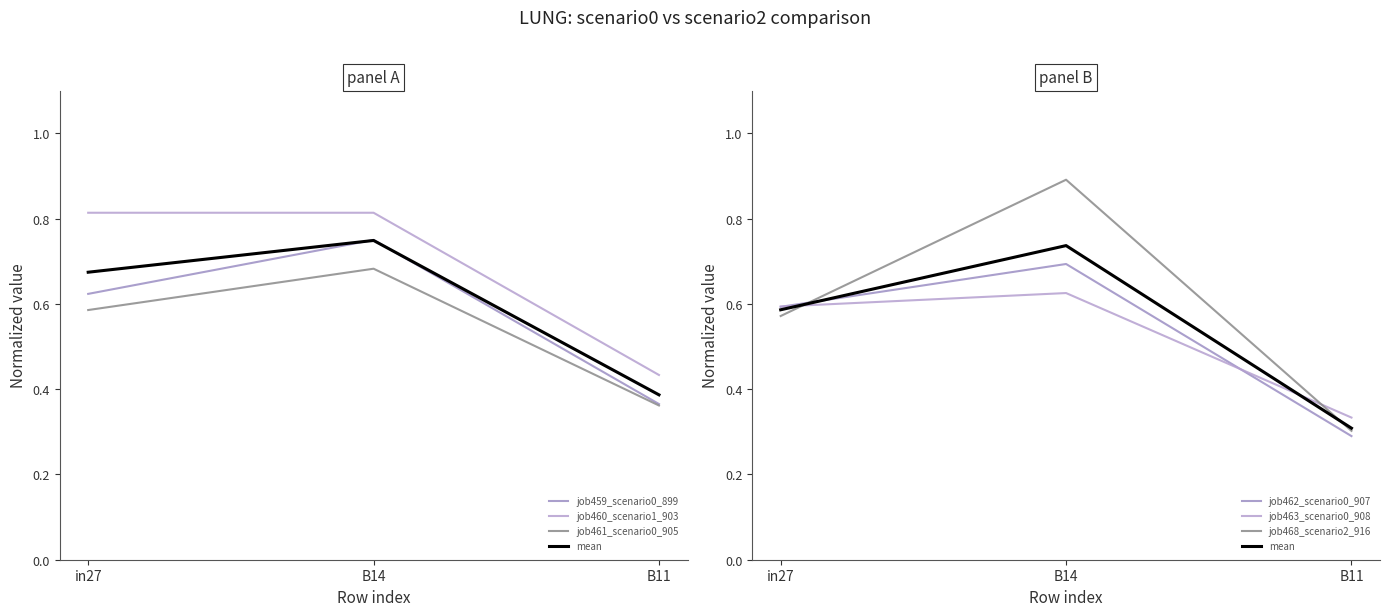

Which has a higher value, in27 or B14?

B14